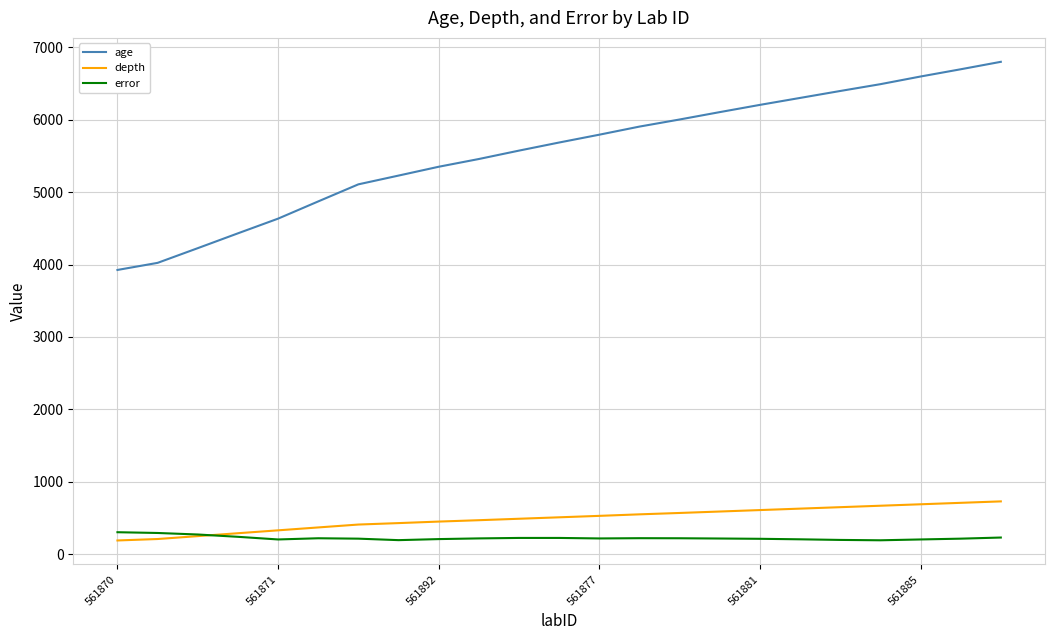

How many values in the age series are below 5687?

11